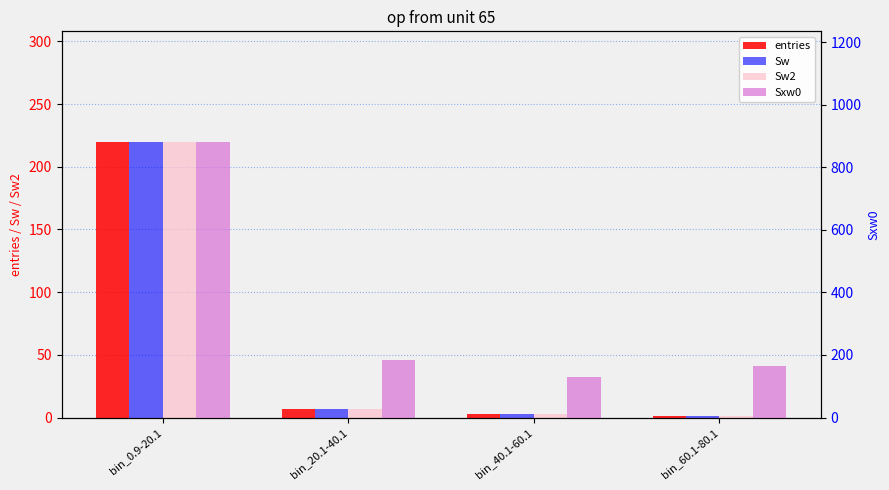

What is the label of the 3rd bar from the right?

bin_20.1-40.1